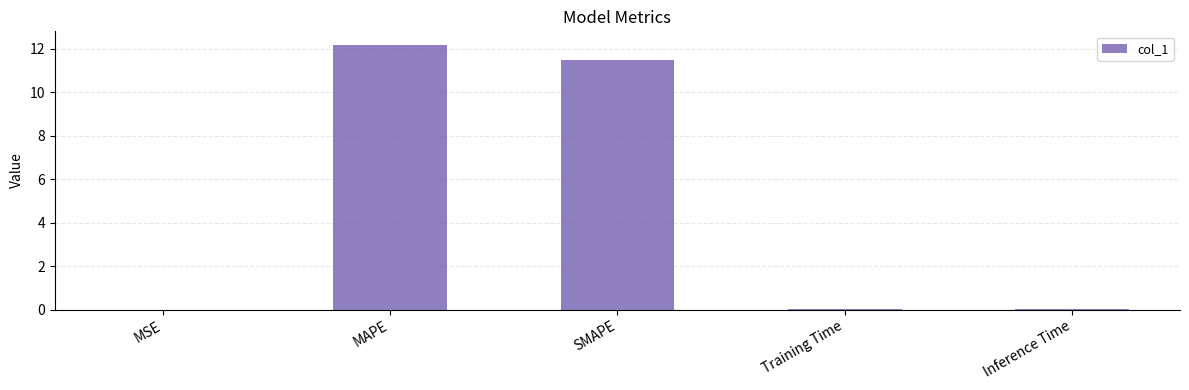

Between MAPE and Inference Time, which is larger?

MAPE